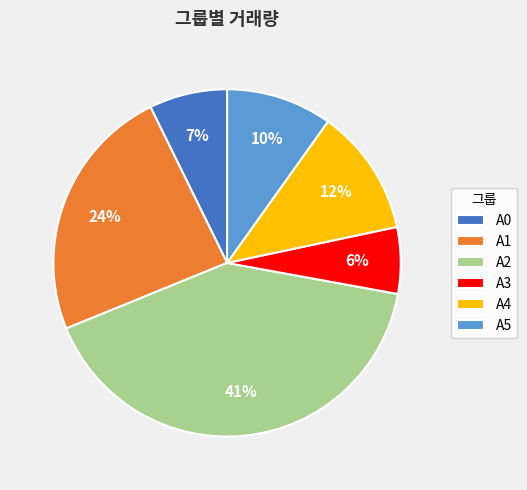

Between A2 and A3, which is larger?

A2